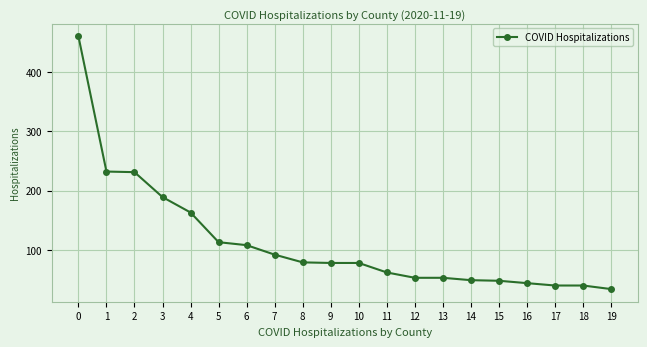

What is the change in value from 1 to 10?

-154